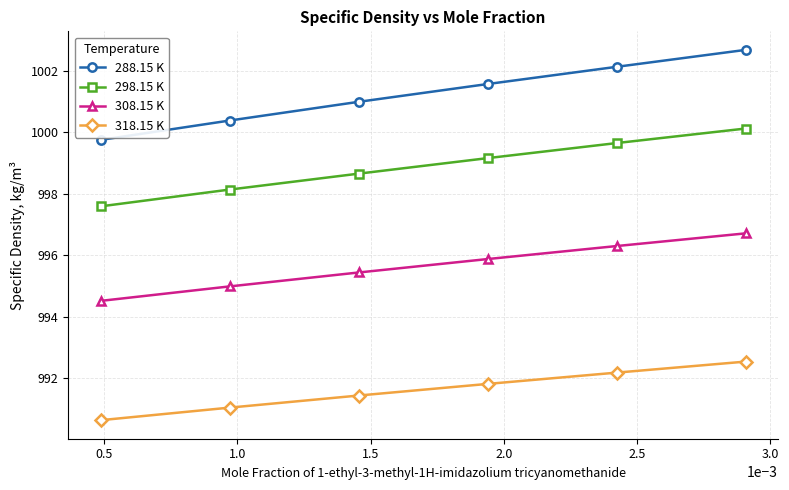

How many values in the 298.15 K series are below 999?

3